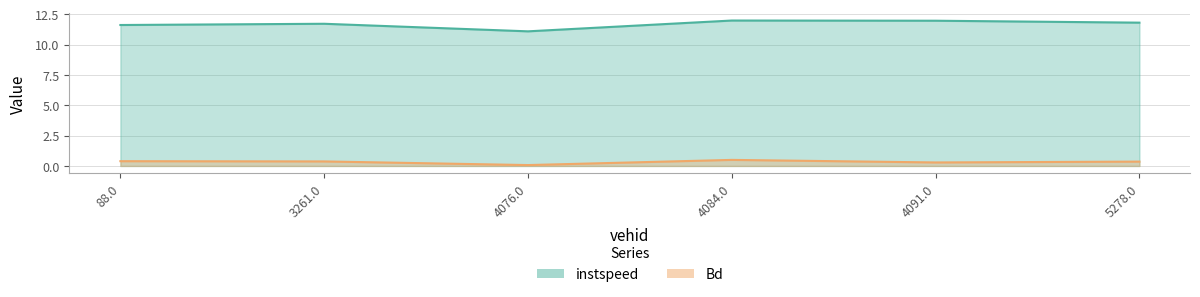

Reading left to right, what are all the values shown in this chart?

instspeed: 11.6	11.7	11.1	12.0	12.0	11.8
Bd: 0.4	0.4	0.1	0.5	0.3	0.4